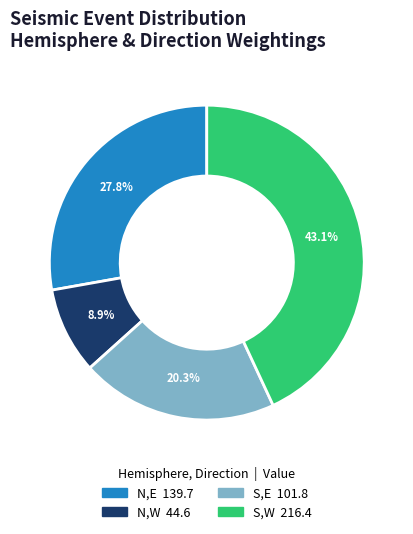

Is there any slice that represents more than half of the pie?

No